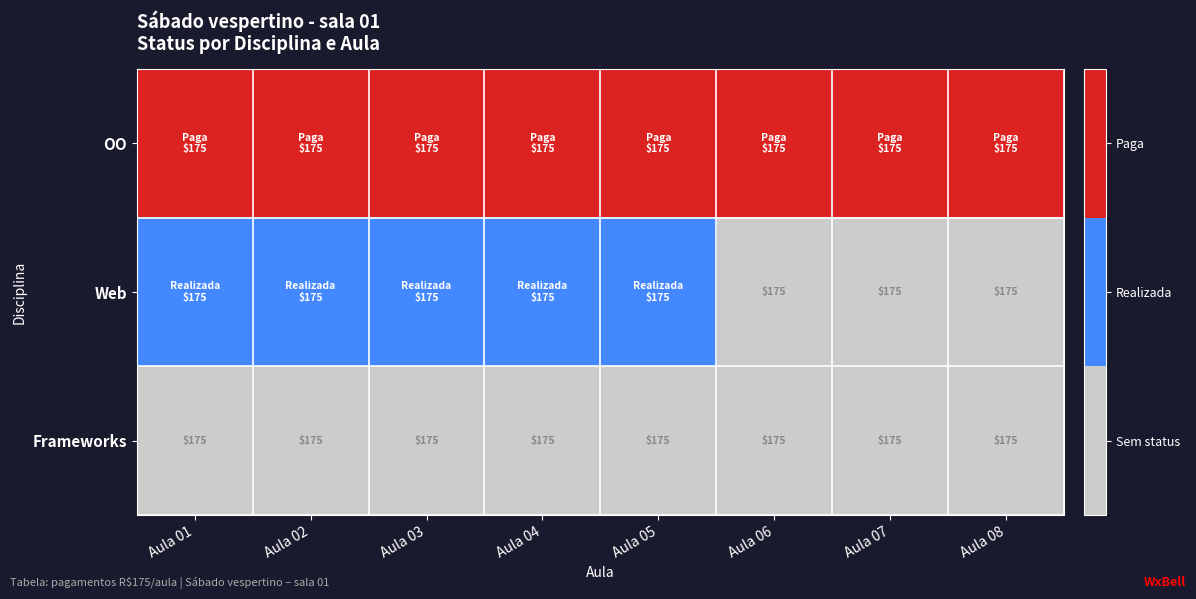

Between Aula 01 and Aula 02, which is larger?

Aula 01